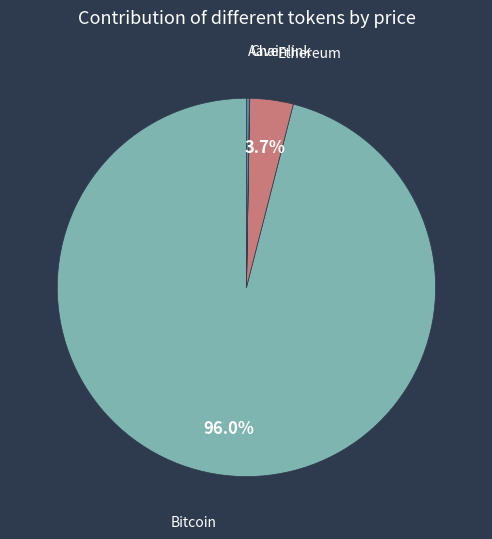

Is there a majority slice in this chart?

Yes